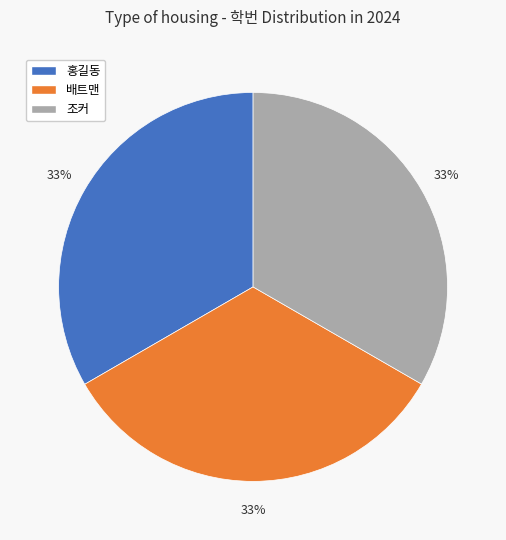

Is there a majority slice in this chart?

No